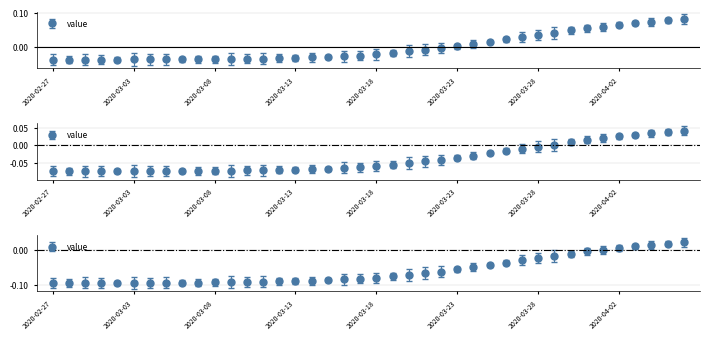

Reading left to right, extract all data points from this chart.

2020-02-27=-0.0	2020-02-28=-0.0	2020-02-29=-0.0	2020-03-01=-0.0	2020-03-02=-0.0	2020-03-03=-0.0	2020-03-04=-0.0	2020-03-05=-0.0	2020-03-06=-0.0	2020-03-07=-0.0	2020-03-08=-0.0	2020-03-09=-0.0	2020-03-10=-0.0	2020-03-11=-0.0	2020-03-12=-0.0	2020-03-13=-0.0	2020-03-14=-0.0	2020-03-15=-0.0	2020-03-16=-0.0	2020-03-17=-0.0	2020-03-18=-0.0	2020-03-19=-0.0	2020-03-20=-0.0	2020-03-21=-0.0	2020-03-22=-0.0	2020-03-23=0.0	2020-03-24=0.0	2020-03-25=0.0	2020-03-26=0.0	2020-03-27=0.0	2020-03-28=0.0	2020-03-29=0.0	2020-03-30=0.0	2020-03-31=0.1	2020-04-01=0.1	2020-04-02=0.1	2020-04-03=0.1	2020-04-04=0.1	2020-04-05=0.1	2020-04-06=0.1